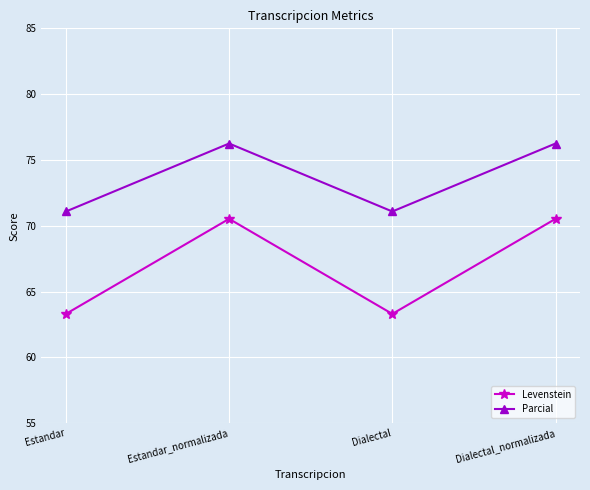

List the series in order of their overall mean, lowest first.

Levenstein, Parcial